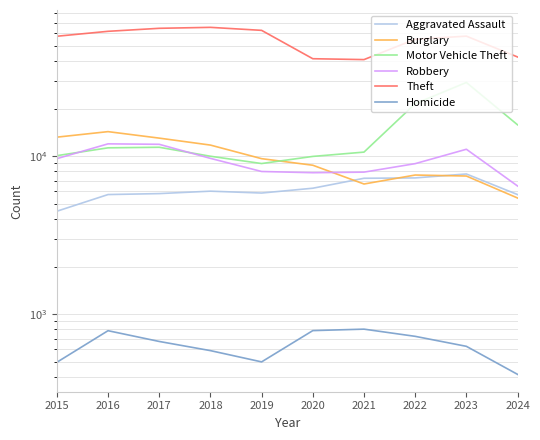

True or false: Theft has a value of 65290 at 2018.

True